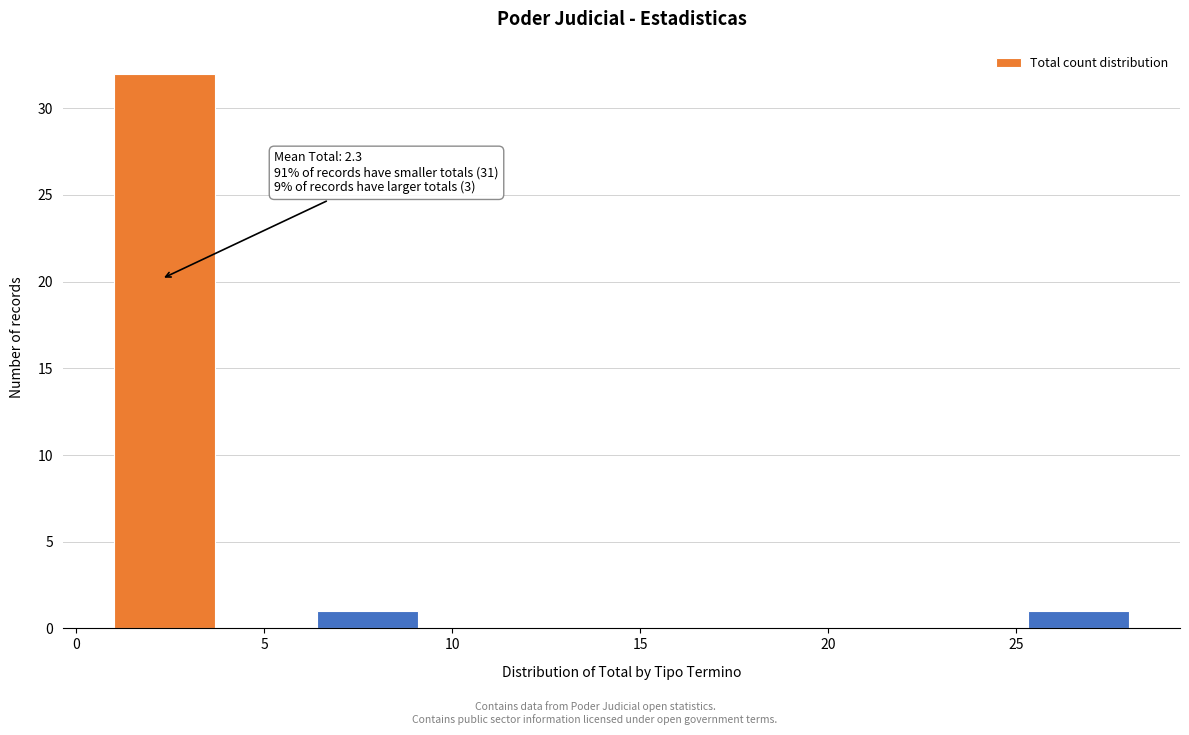

Over which range of the x-axis is the bar tallest?

1.0 to 3.7